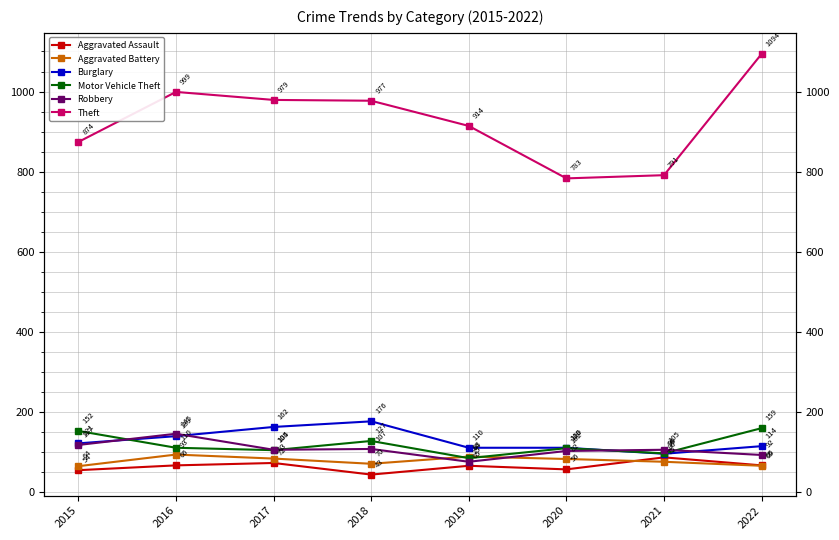

True or false: Motor Vehicle Theft and Robbery intersect in this chart.

True